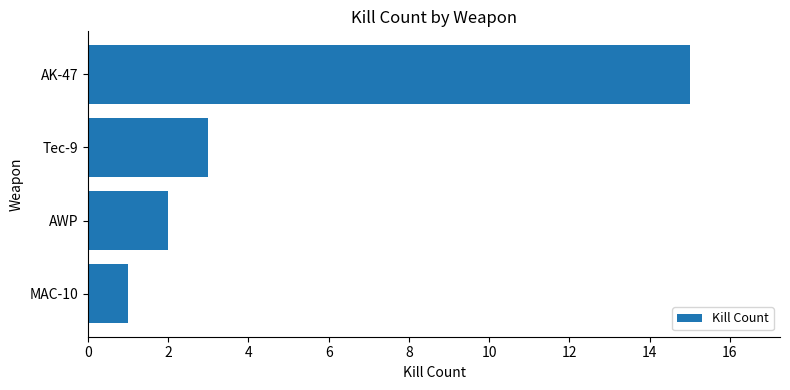

Reading top to bottom, list all the values displayed in this chart.

15	3	2	1